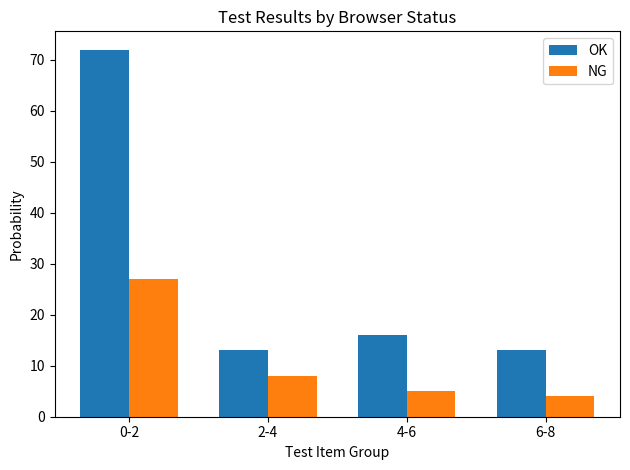

What is the label of the 2nd bar from the right?

4-6